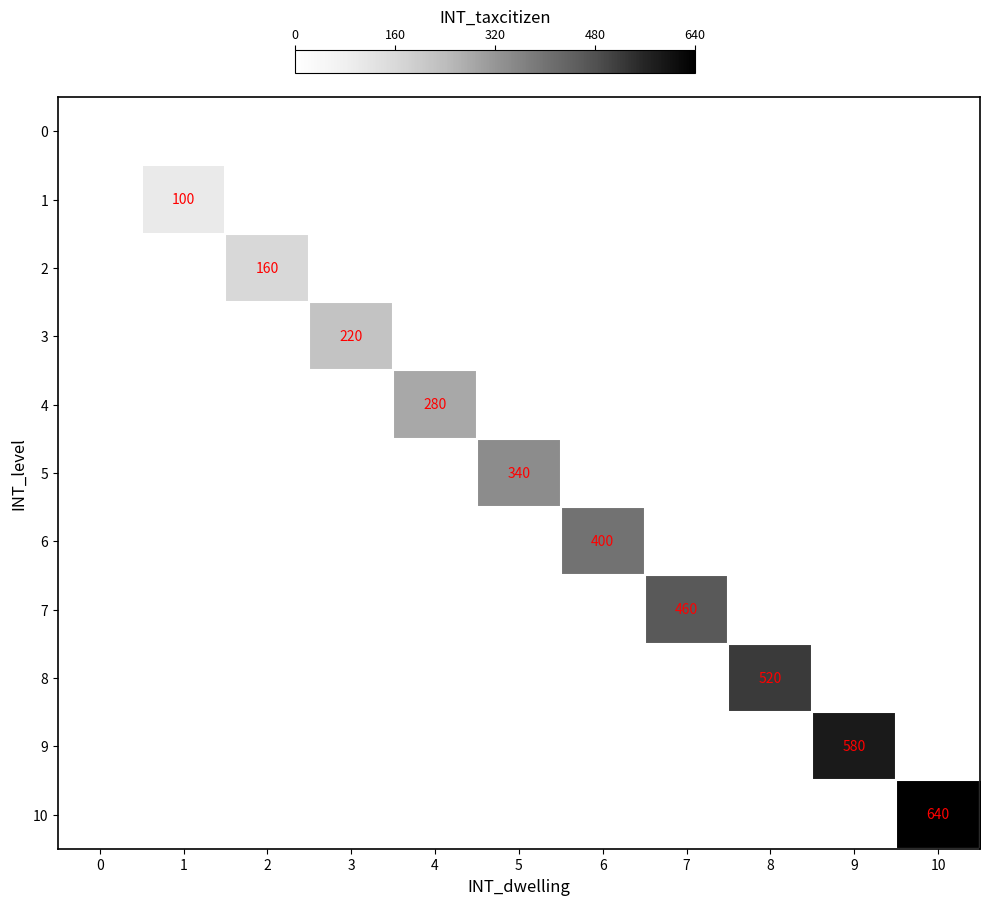

The 3 series shows 220 at 3. True or false?

True